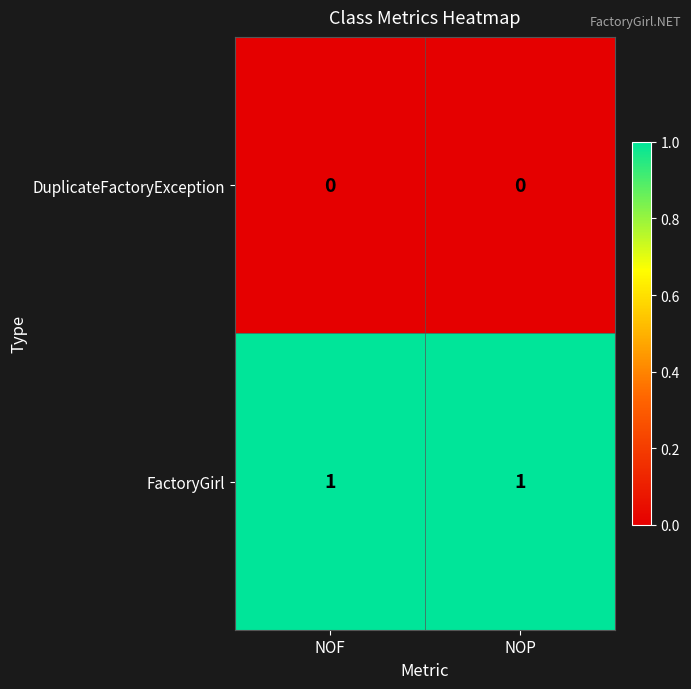

Reading left to right, what are all the values shown in this chart?

DuplicateFactoryException: 0	0
FactoryGirl: 1	1